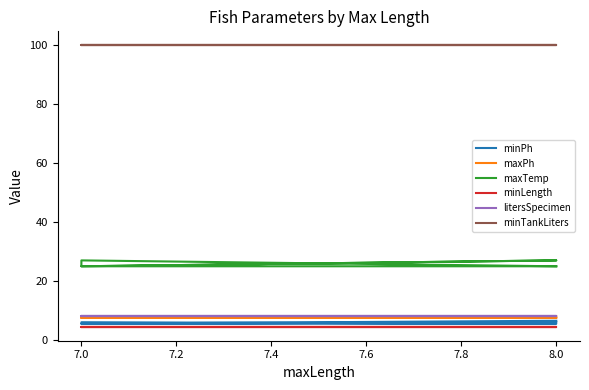

What is the minimum value for minTankLiters?

100.0